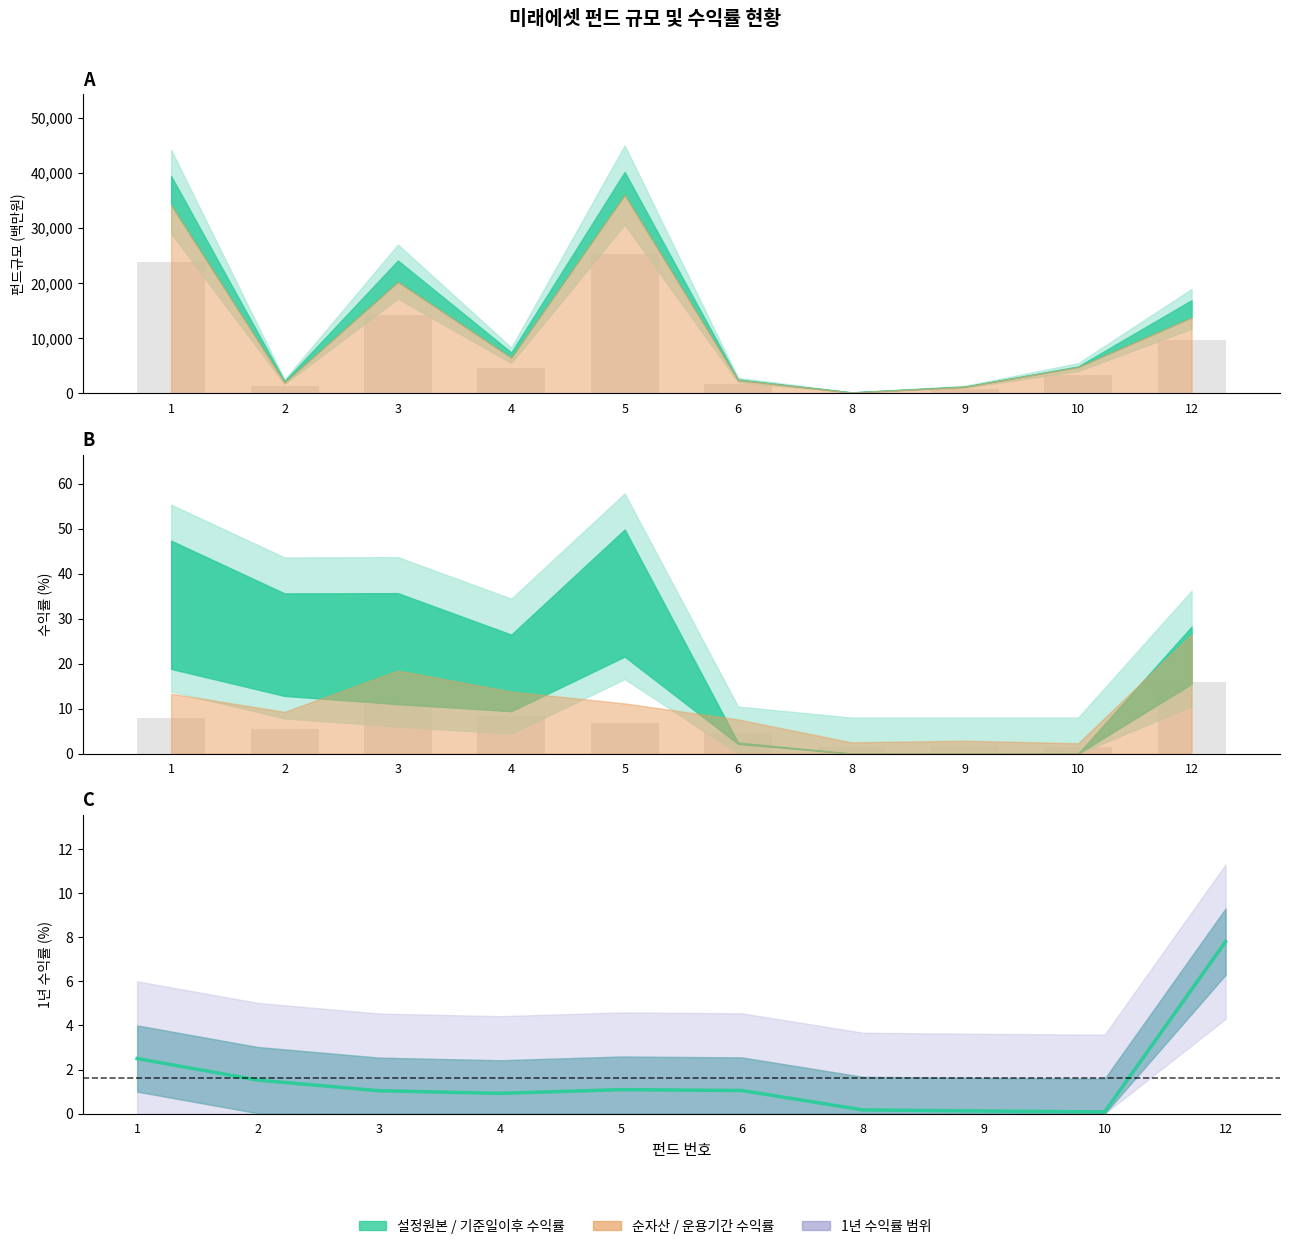

What is the minimum value shown in the chart?

0.1